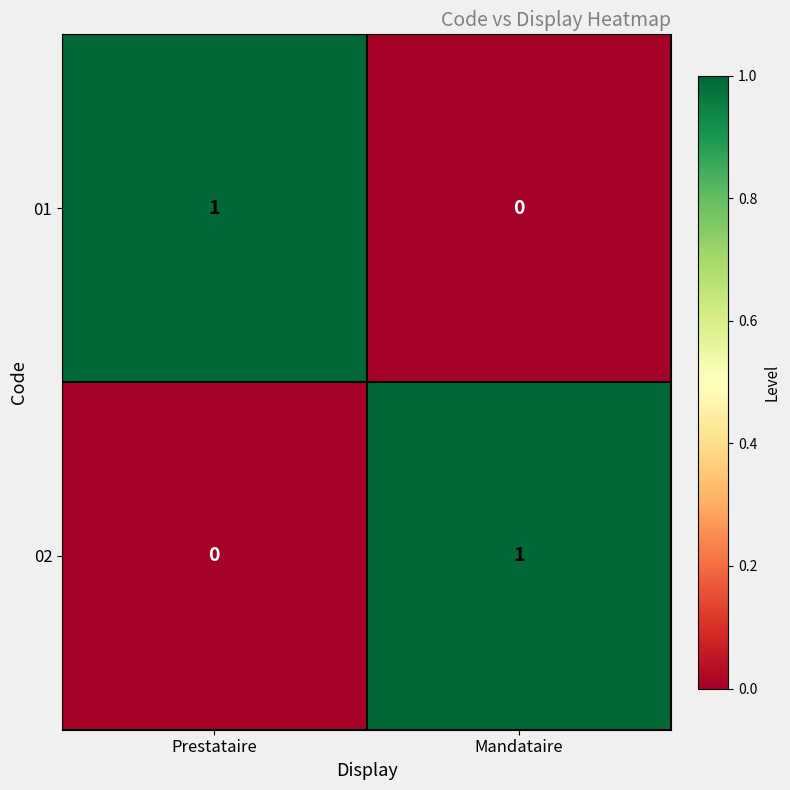

At how many categories does at least one series exceed 0?

2